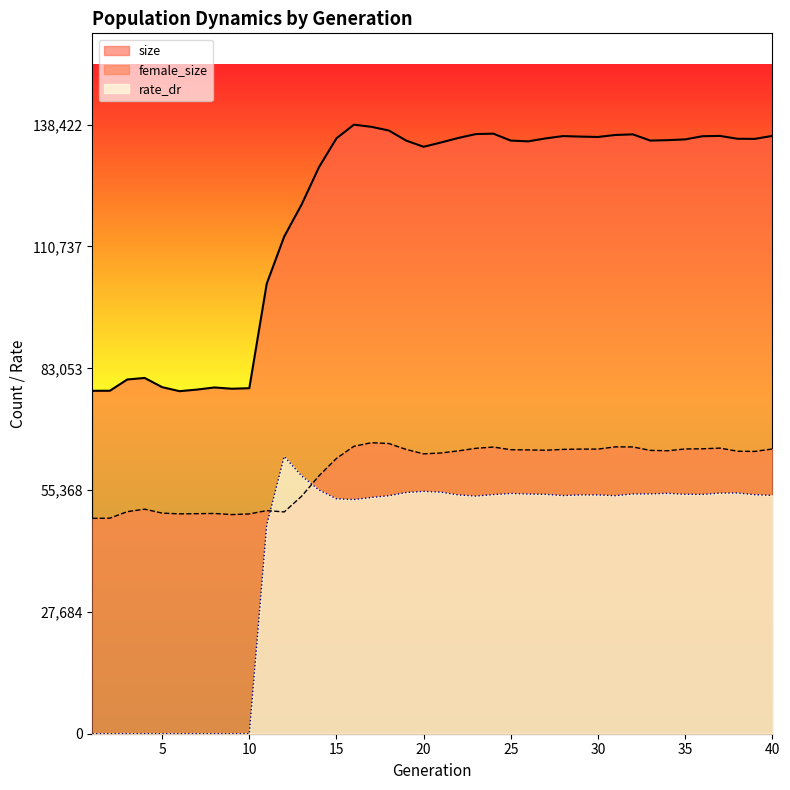

Which series has the largest total across all categories?

size